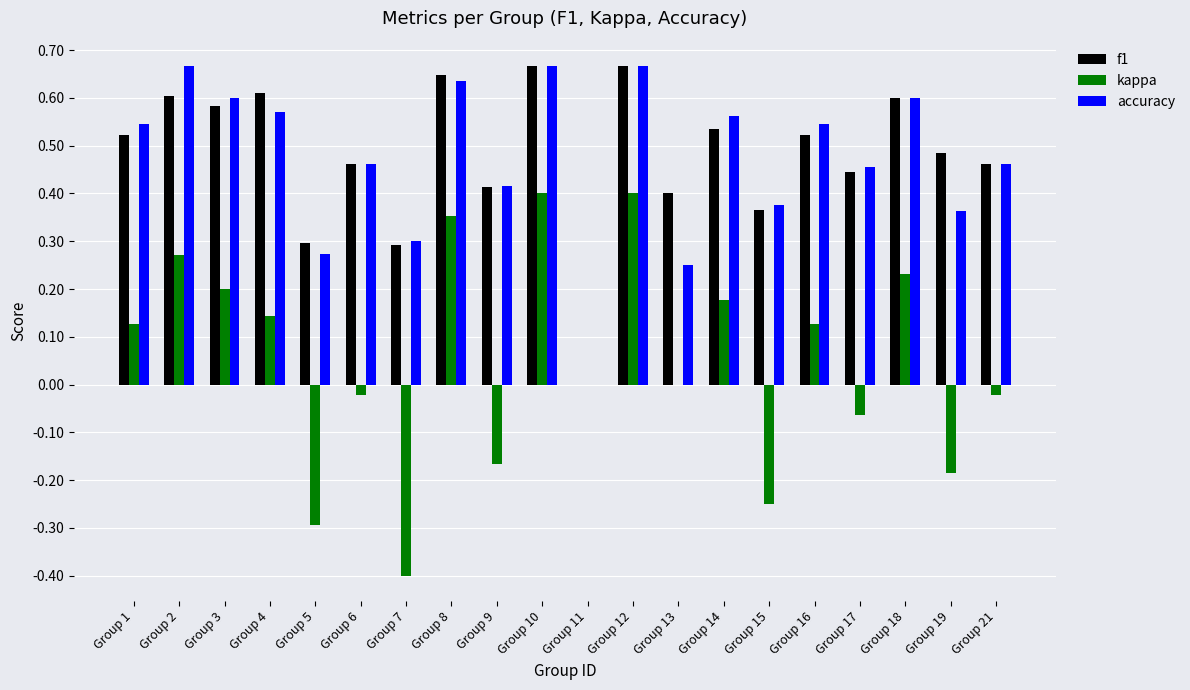

What is the sum of all kappa values?

1.0